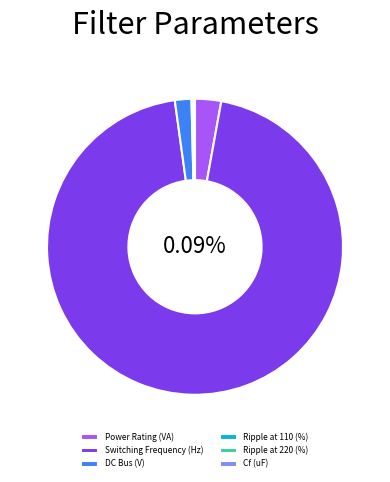

How many slices are in this pie chart?

6